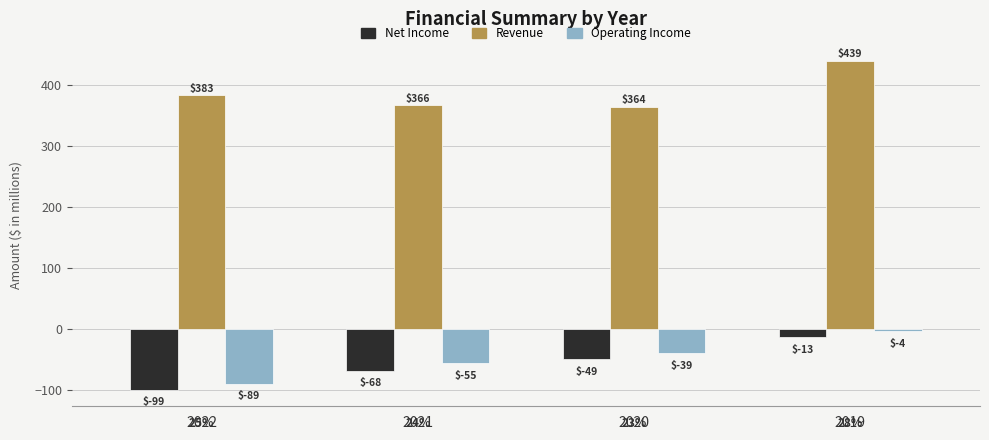

Are the bars horizontal?

No